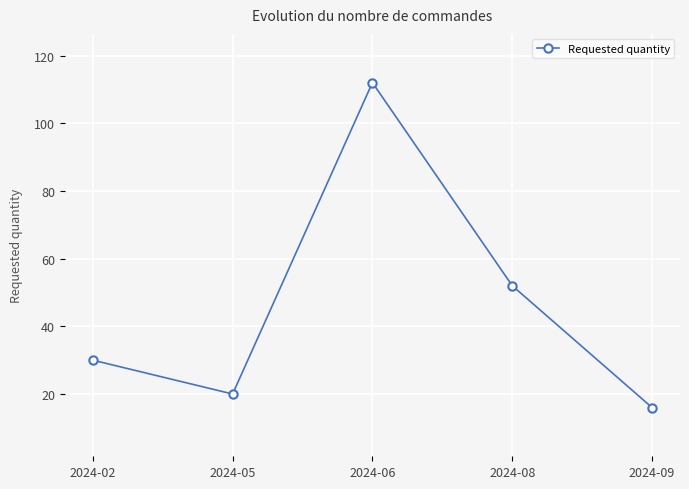

Does the chart display data point markers on the line(s)?

Yes